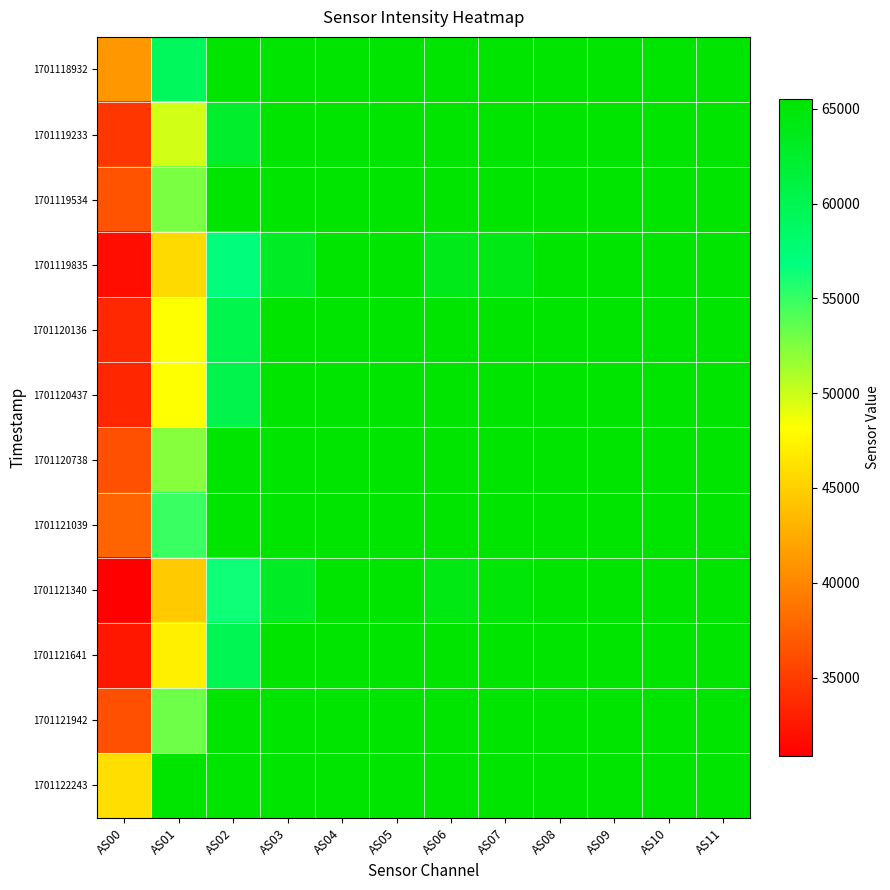

Reading right to left, list all the values displayed in this chart.

1701118932: AS11=65535	AS10=65535	AS09=65535	AS08=65535	AS07=65535	AS06=65535	AS05=65535	AS04=65535	AS03=65535	AS02=65535	AS01=59191	AS00=41211
1701119233: AS11=65535	AS10=65535	AS09=65535	AS08=65535	AS07=65535	AS06=65535	AS05=65535	AS04=65535	AS03=65535	AS02=62536	AS01=49733	AS00=34590
1701119534: AS11=65535	AS10=65535	AS09=65535	AS08=65535	AS07=65535	AS06=65535	AS05=65535	AS04=65535	AS03=65535	AS02=65535	AS01=52681	AS00=36580
1701119835: AS11=65535	AS10=65535	AS09=65535	AS08=65535	AS07=63988	AS06=63723	AS05=65535	AS04=65535	AS03=62914	AS02=56957	AS01=45699	AS00=31824
1701120136: AS11=65535	AS10=65535	AS09=65535	AS08=65535	AS07=65535	AS06=65535	AS05=65535	AS04=65535	AS03=65535	AS02=60186	AS01=48225	AS00=33658
1701120437: AS11=65535	AS10=65535	AS09=65535	AS08=65535	AS07=65535	AS06=65535	AS05=65535	AS04=65535	AS03=65535	AS02=60374	AS01=48199	AS00=33550
1701120738: AS11=65535	AS10=65535	AS09=65535	AS08=65535	AS07=65535	AS06=65535	AS05=65535	AS04=65535	AS03=65535	AS02=65535	AS01=52274	AS00=36330
1701121039: AS11=65535	AS10=65535	AS09=65535	AS08=65535	AS07=65535	AS06=65535	AS05=65535	AS04=65535	AS03=65535	AS02=65535	AS01=54846	AS00=37688
1701121340: AS11=65535	AS10=65535	AS09=65535	AS08=65535	AS07=64951	AS06=64122	AS05=65535	AS04=65535	AS03=62832	AS02=56330	AS01=44615	AS00=30844
1701121641: AS11=65535	AS10=65535	AS09=65535	AS08=65535	AS07=65535	AS06=65535	AS05=65535	AS04=65535	AS03=65535	AS02=59874	AS01=47228	AS00=32517
1701121942: AS11=65535	AS10=65535	AS09=65535	AS08=65535	AS07=65535	AS06=65535	AS05=65535	AS04=65535	AS03=65535	AS02=65535	AS01=53124	AS00=36285
1701122243: AS11=65535	AS10=65535	AS09=65535	AS08=65535	AS07=65535	AS06=65535	AS05=65535	AS04=65535	AS03=65535	AS02=65535	AS01=65535	AS00=45968